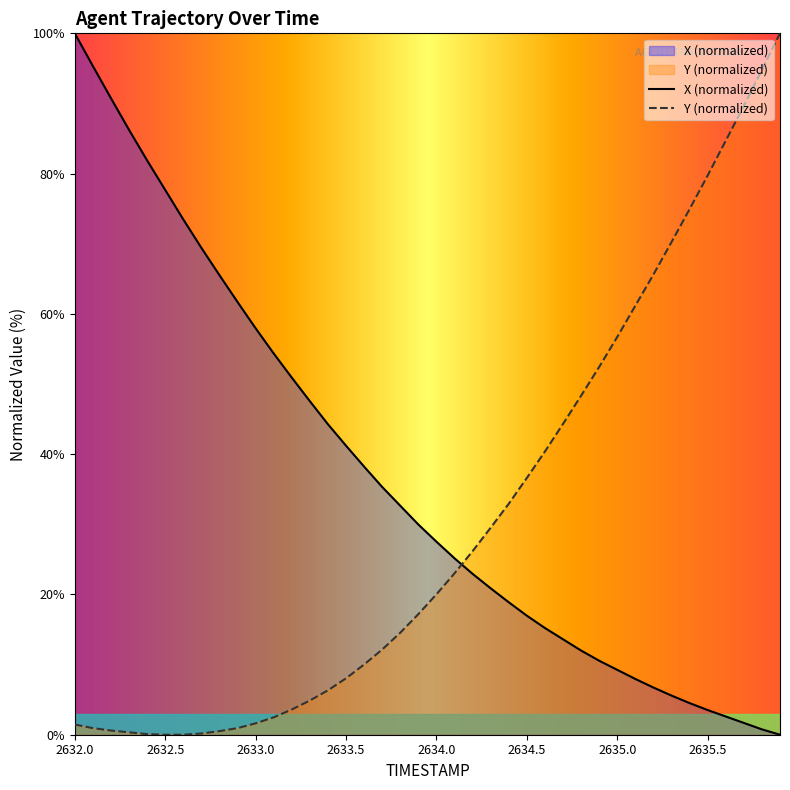

What is the difference between the maximum and minimum values in the Y series?

100.0